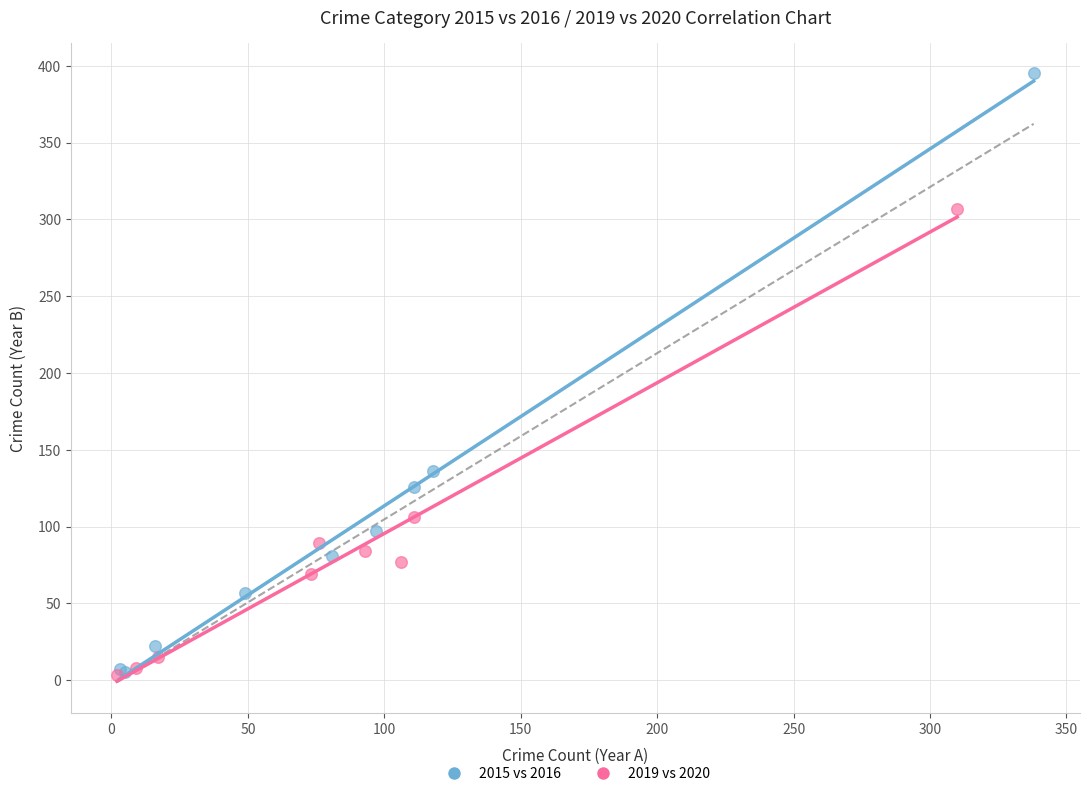

Which series has the largest Y range (max minus min)?

2015 vs 2016